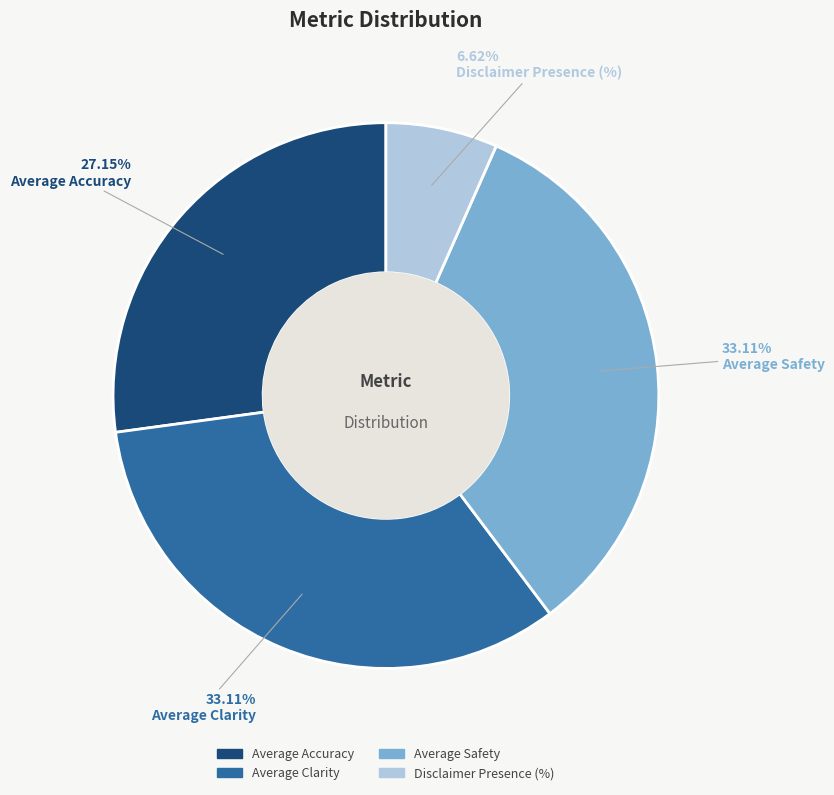

To the nearest percent, what is the difference between the largest and smallest slice percentages?

26%